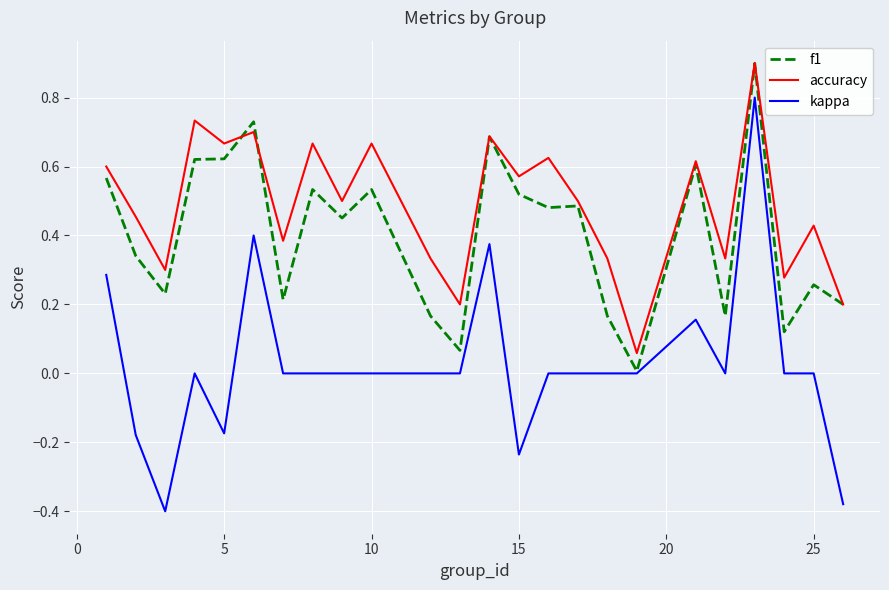

Which series has the largest total across all categories?

accuracy